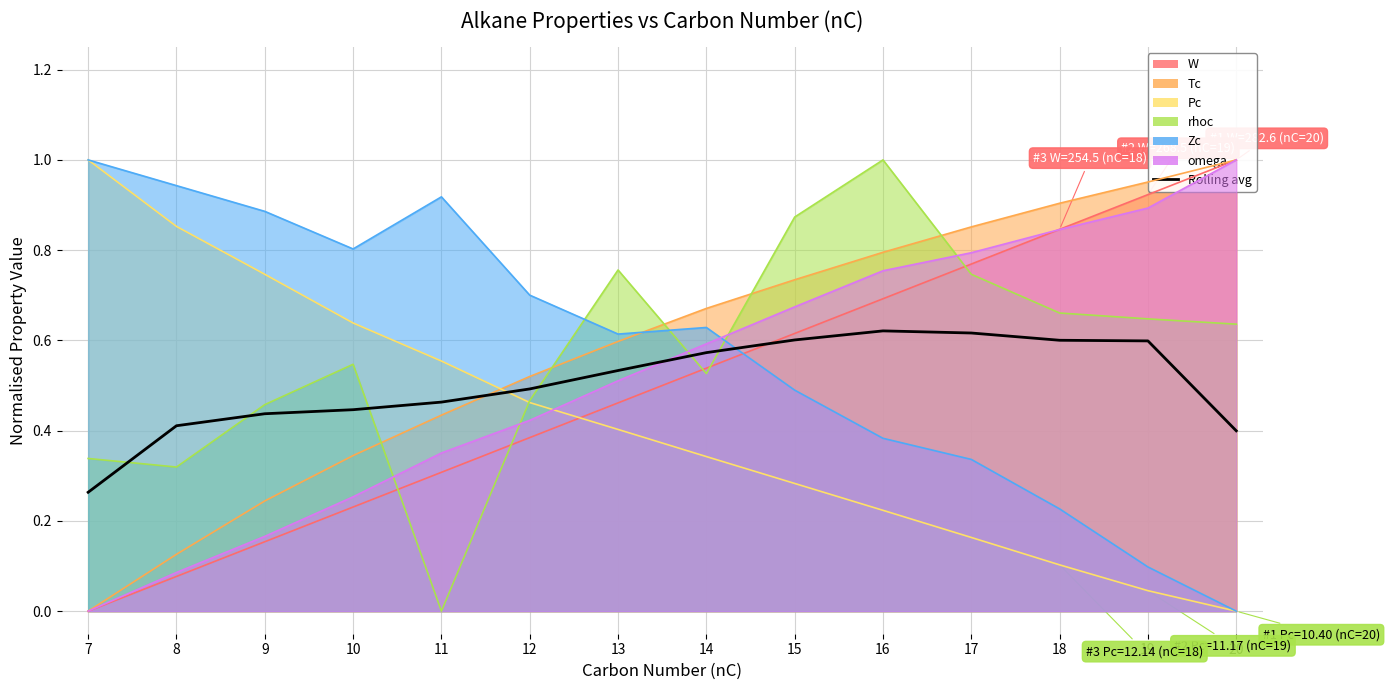

The chart shows a value of 0.3 at 7. True or false?

True